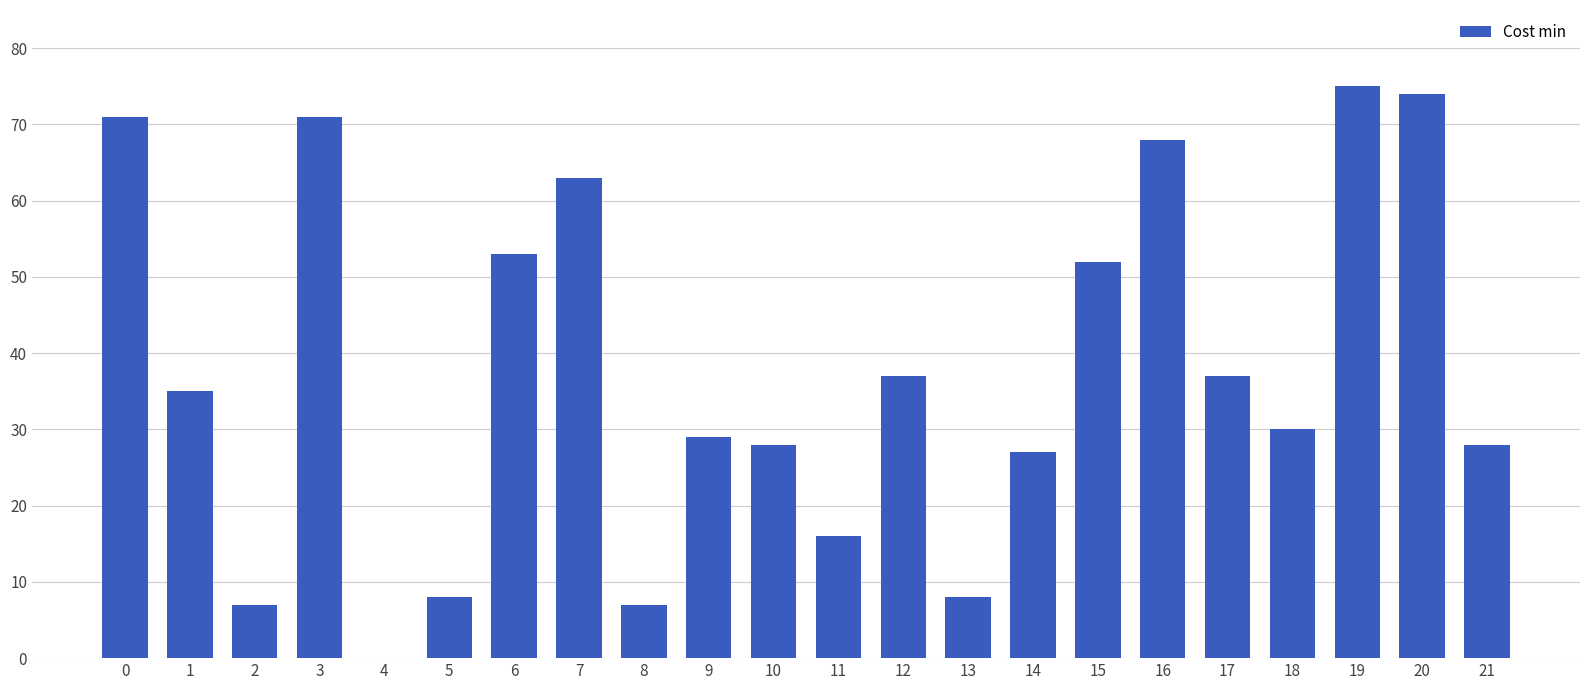

What is the change in value from 5 to 7?

+55